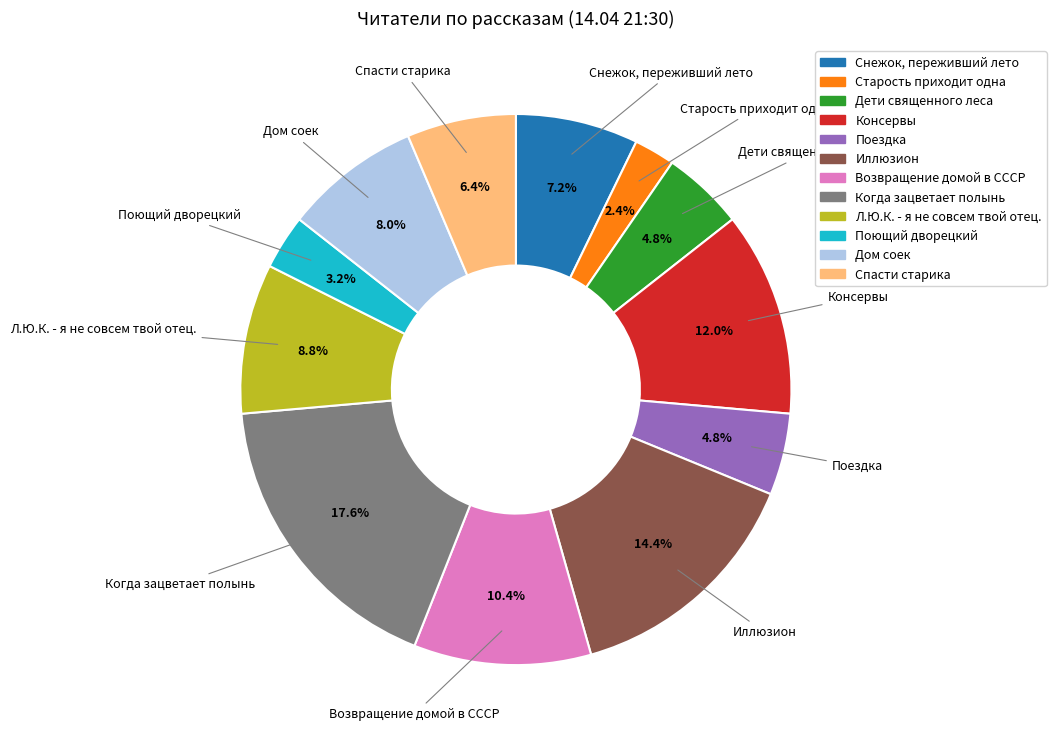

To the nearest percent, what portion does Когда зацветает полынь represent?

18%